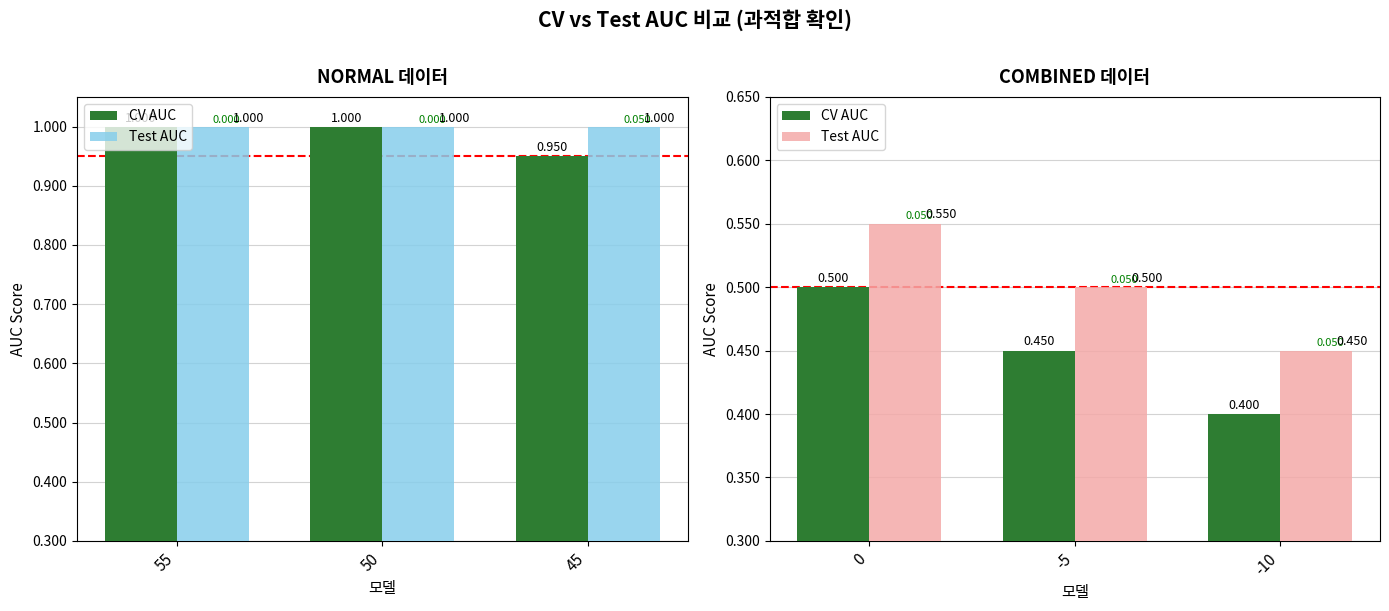

The CV AUC series shows 0.6 at -10. True or false?

False